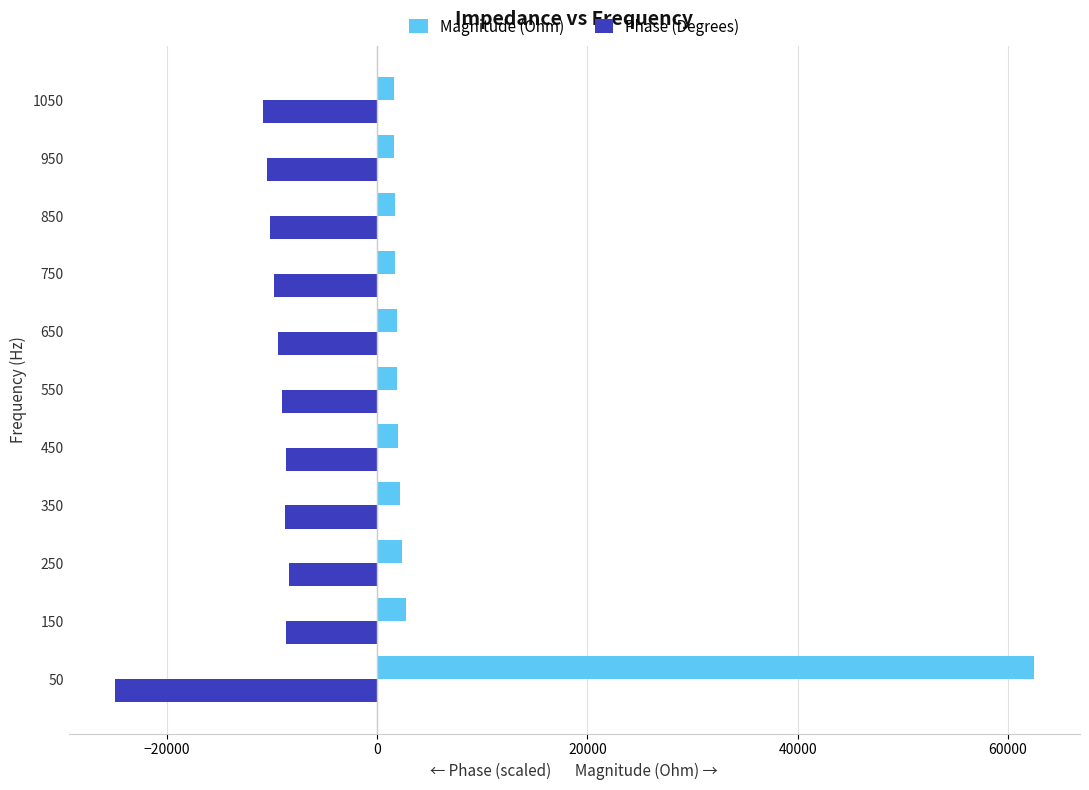

Which series has the largest total across all categories?

Magnitude (Ohm)